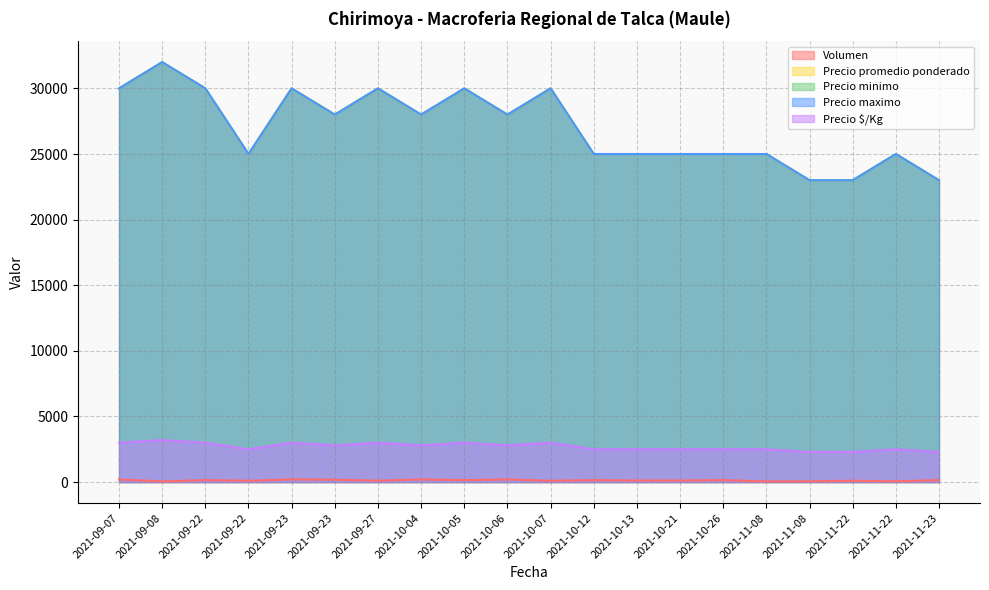

The Precio $/Kg series shows 2300 at 2021-11-23. True or false?

True